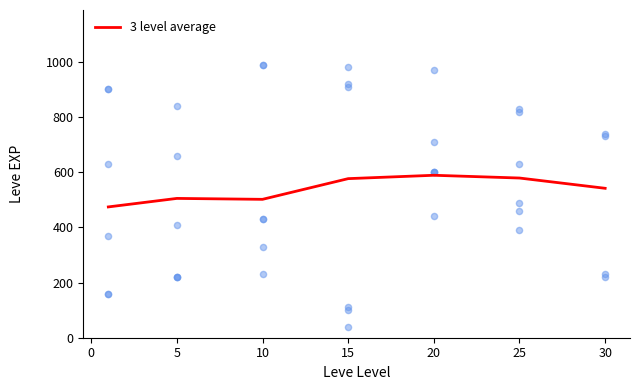

What is the highest value of the 3 level average series?

588.9